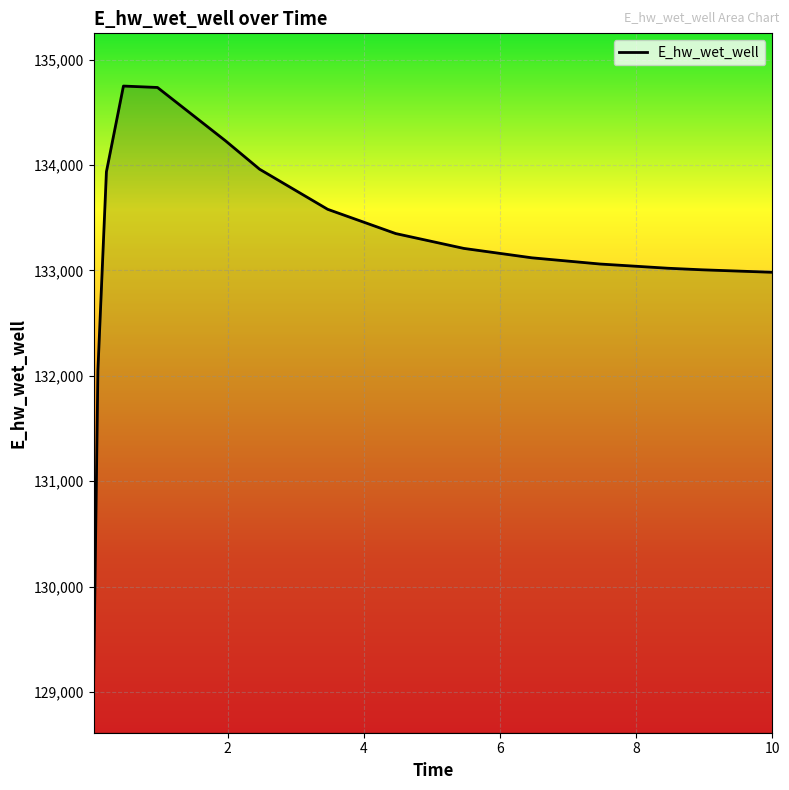

What is the maximum value shown in the chart?

134748.6